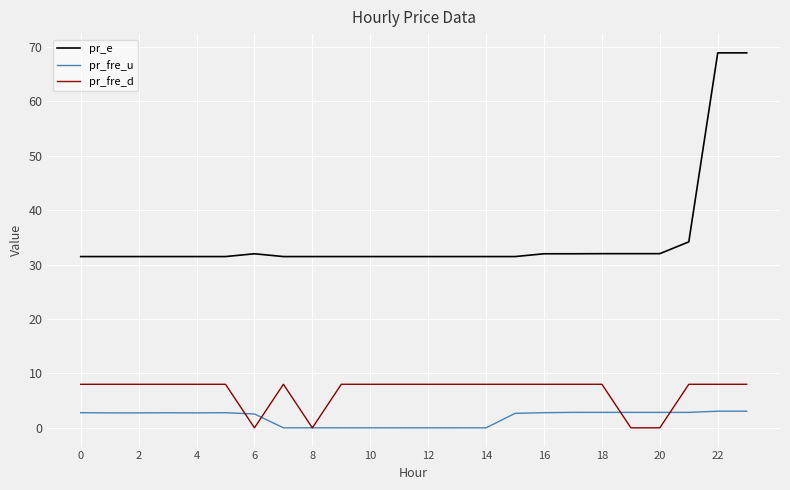

What is the minimum value for pr_e?

31.5